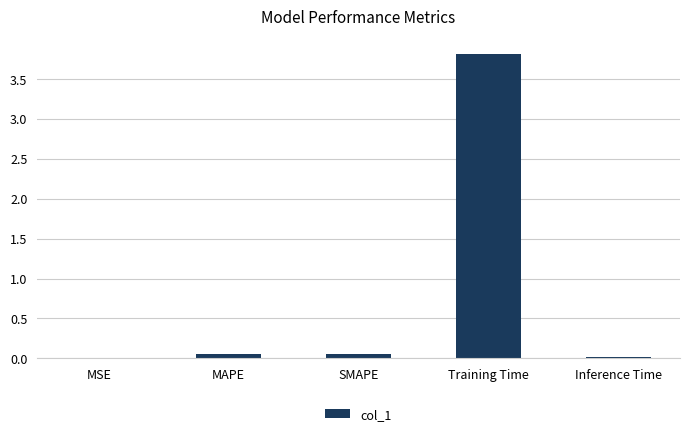

What is the sum of all values?

3.9